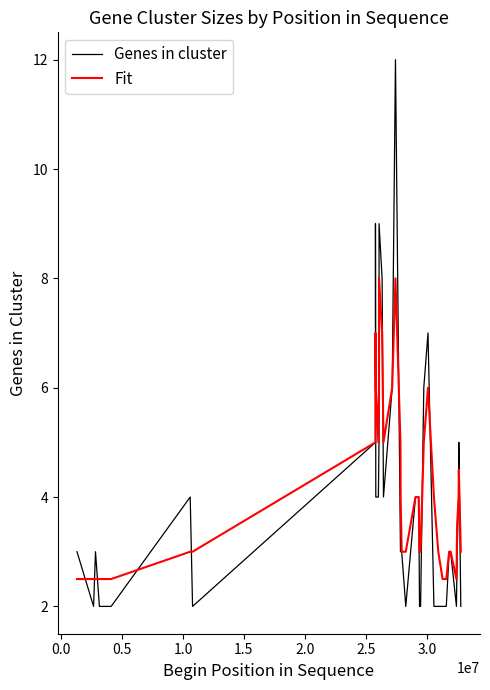

Which series has the largest range (max minus min)?

Genes in cluster